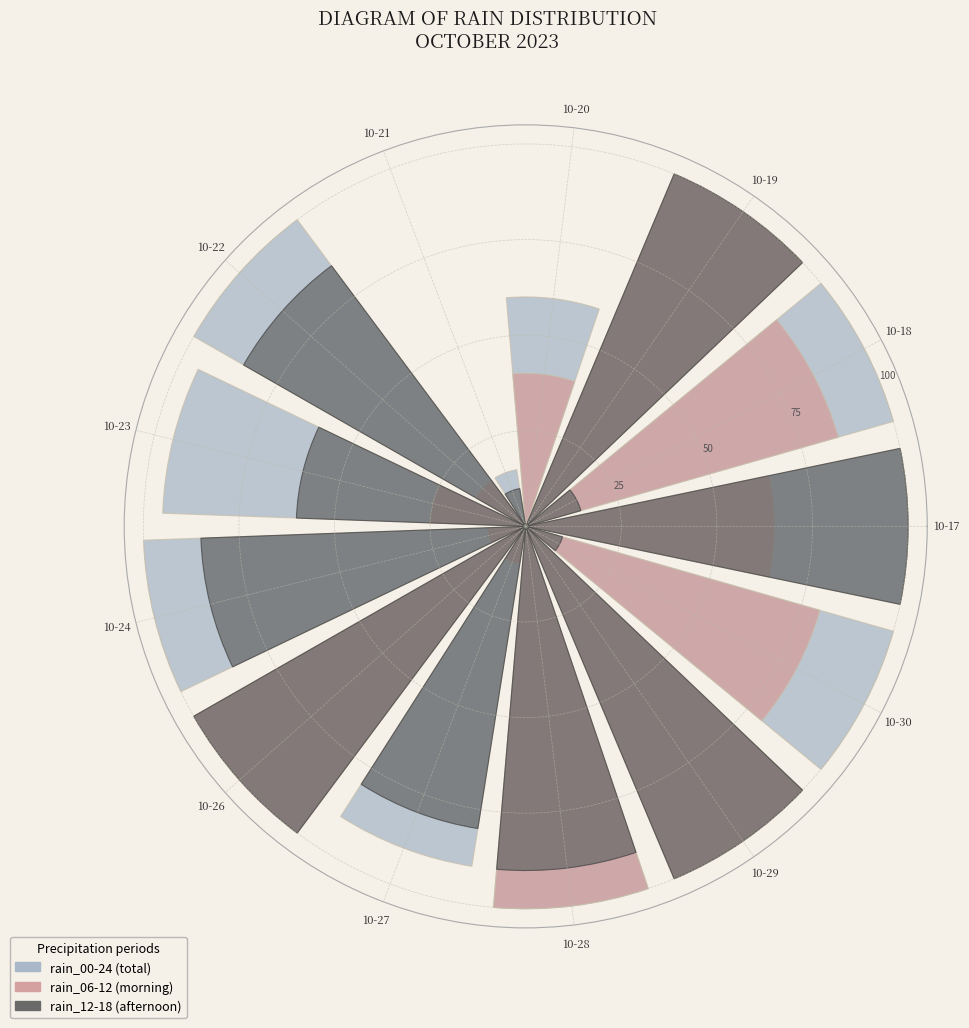

What percentage is the 10-24 slice, to the nearest percent?

9%